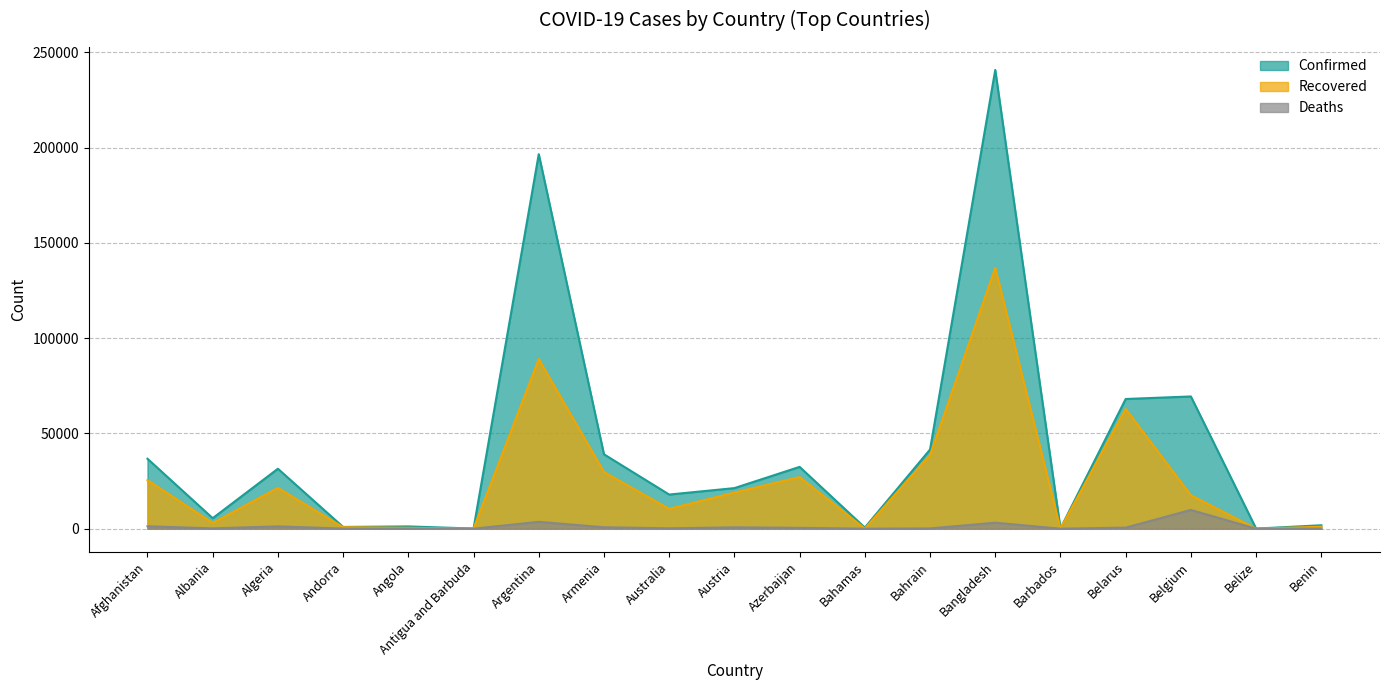

What is the value of the Recovered point at the 16th from the left?

62896